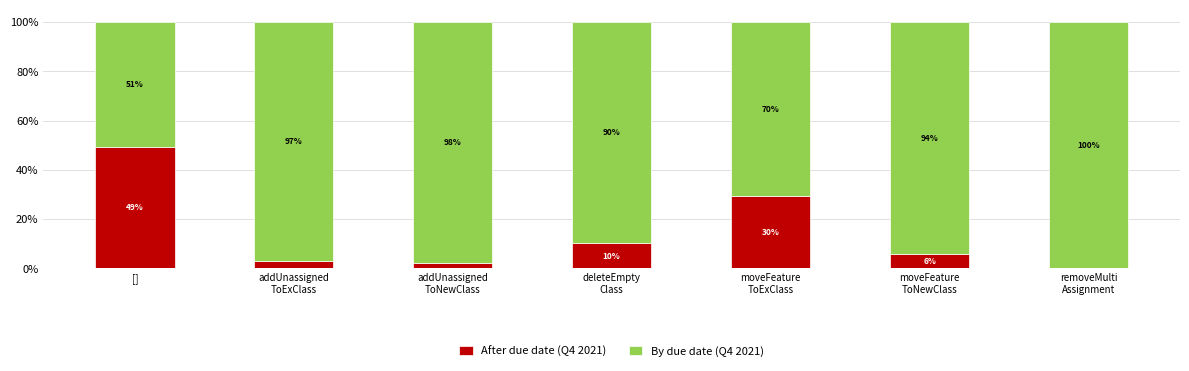

Where does the After due date (Q4 2021) series first go above 5?

[]